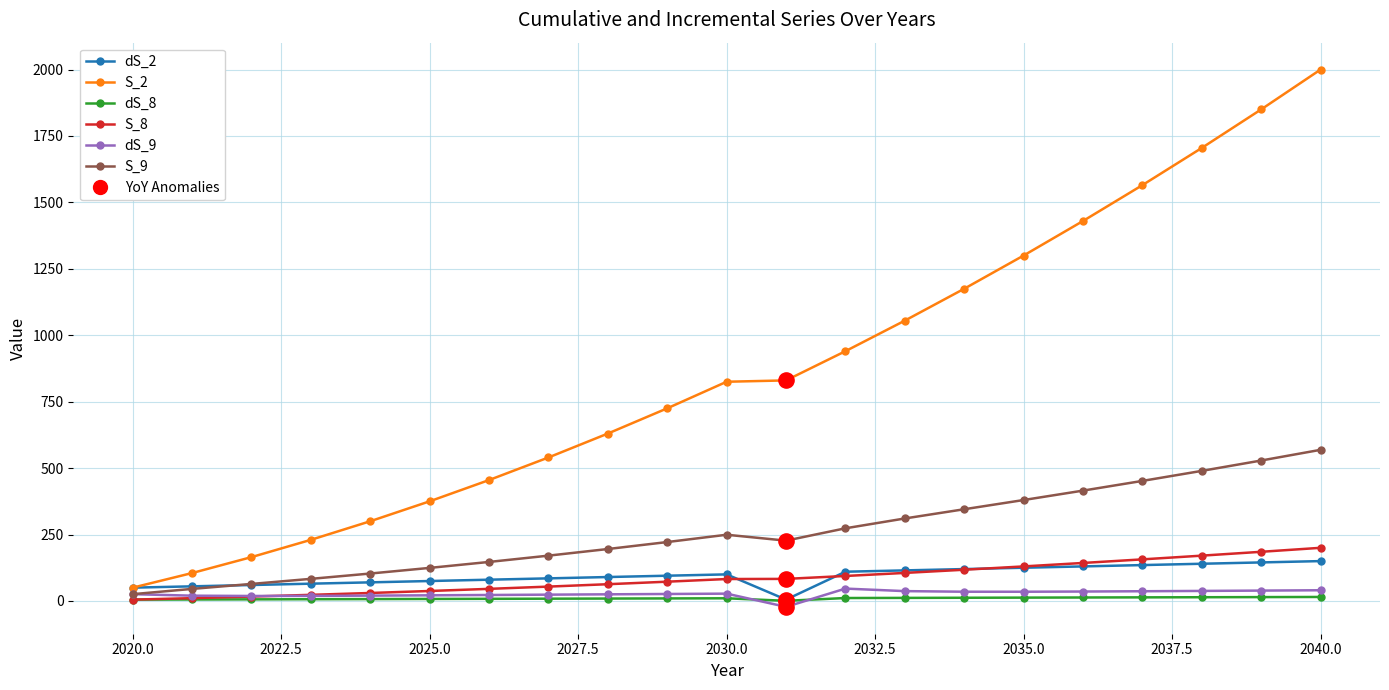

Which series has the widest spread of values?

S_2